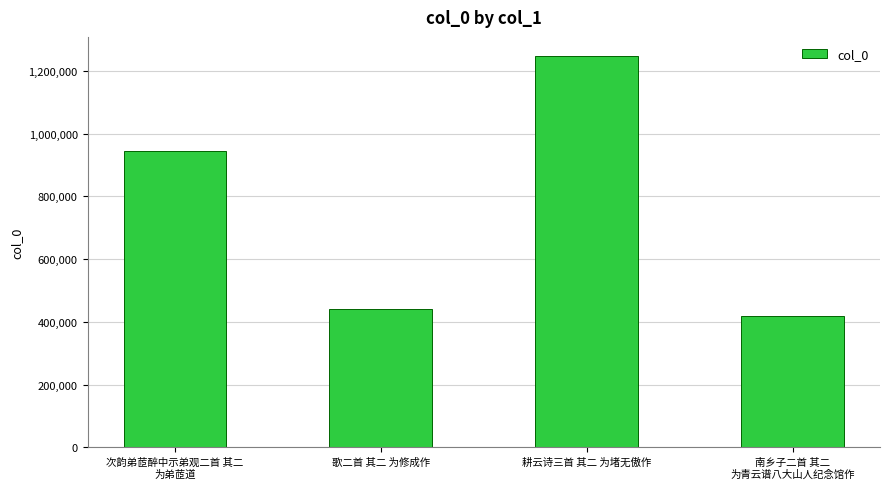

What is the greatest value displayed?

1246108